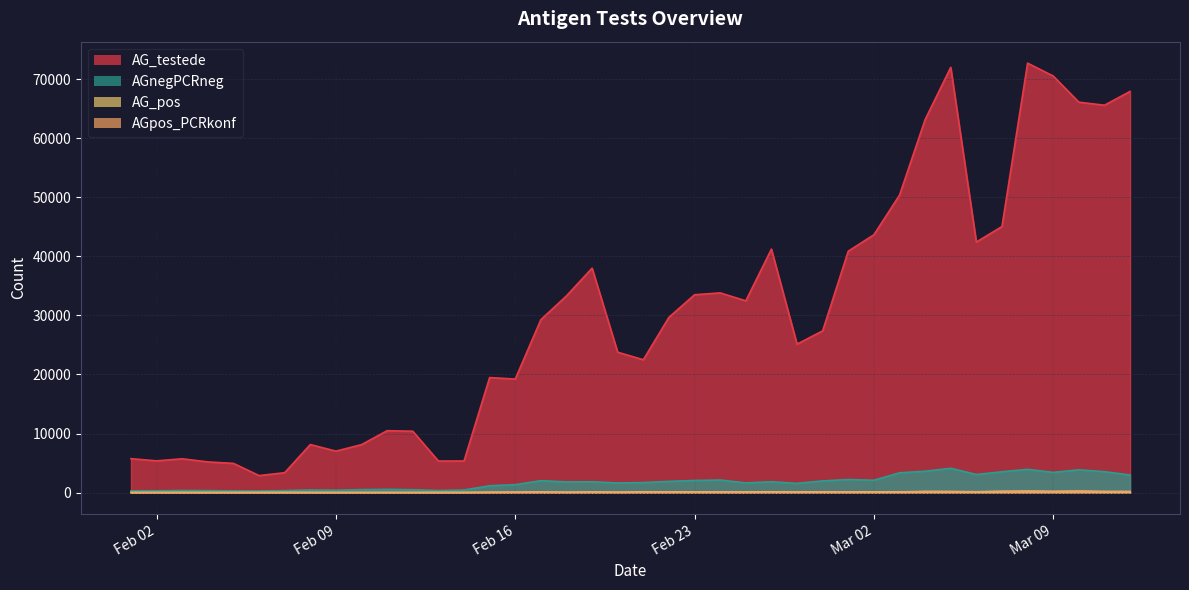

At which label is AGnegPCRneg closest to 2190?

2021-03-01